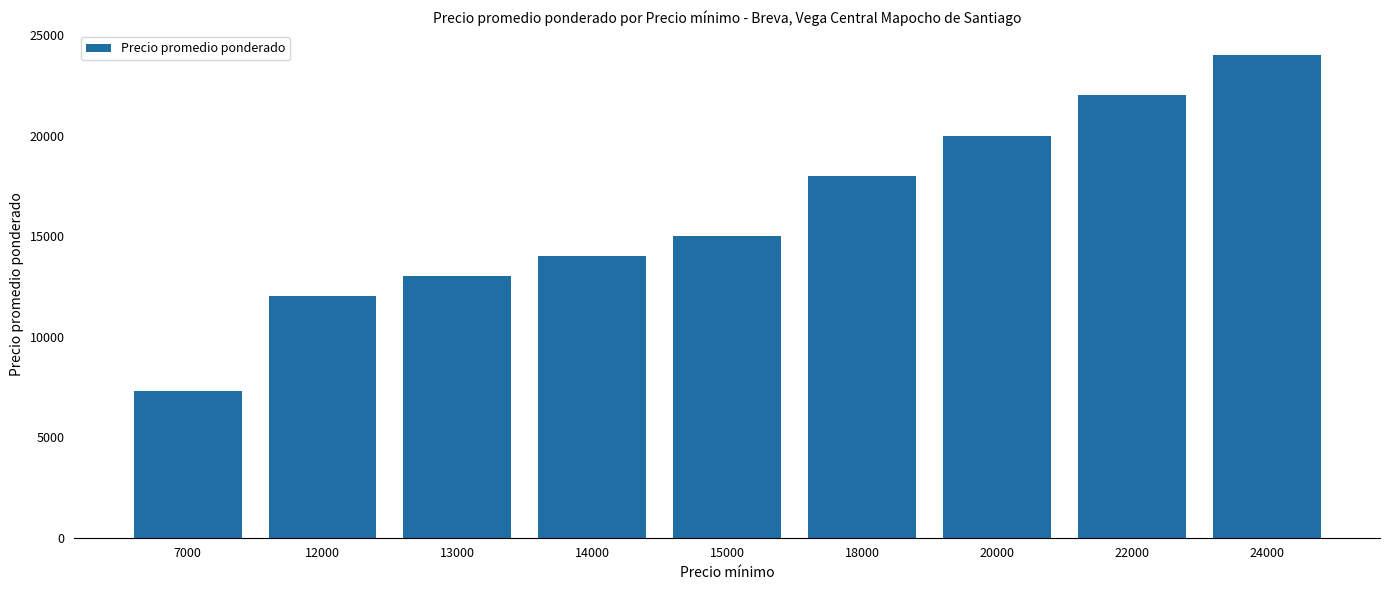

Rank the categories by value from highest to lowest.

24000, 22000, 20000, 18000, 15000, 14000, 13000, 12000, 7000